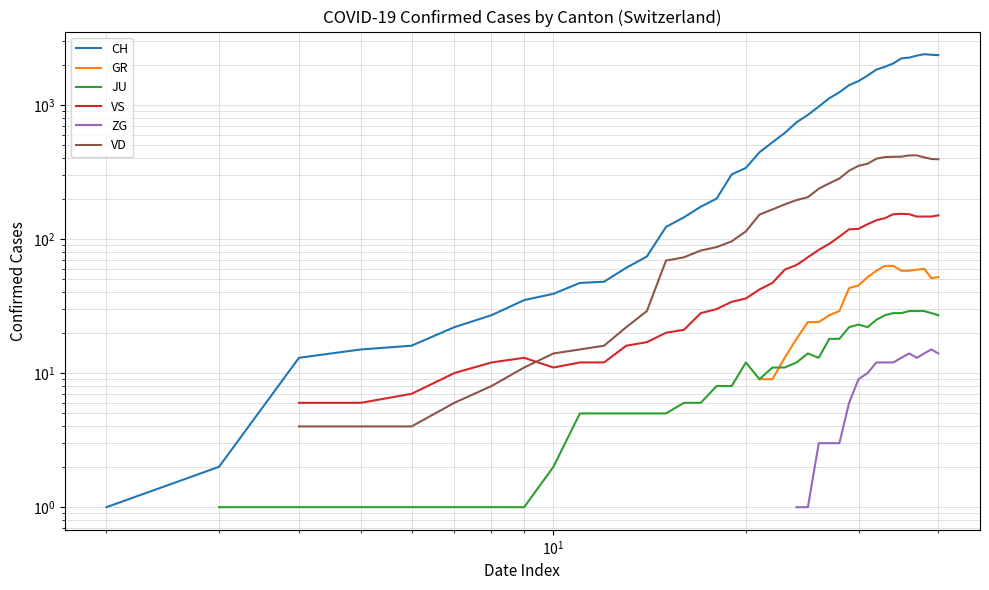

True or false: GR and VS intersect in this chart.

False